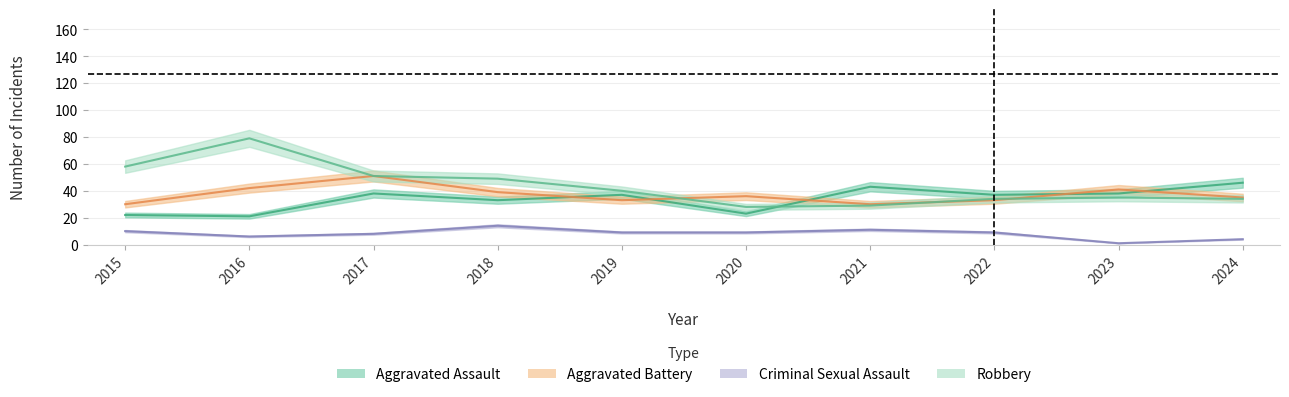

What is the difference between the maximum and minimum values in the Criminal Sexual Assault series?

13